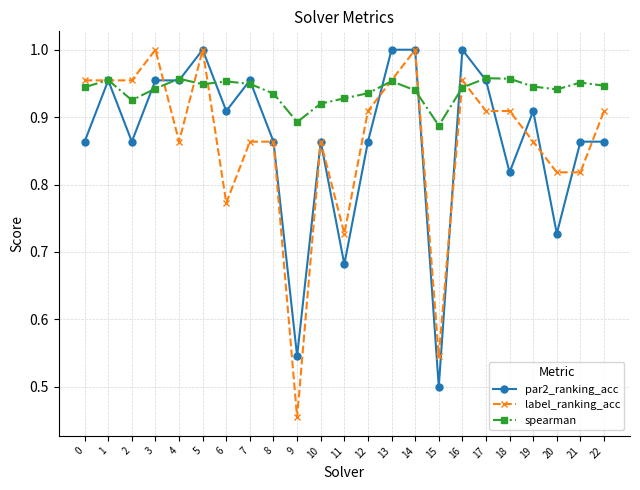

At how many categories does at least one series exceed 0?

23